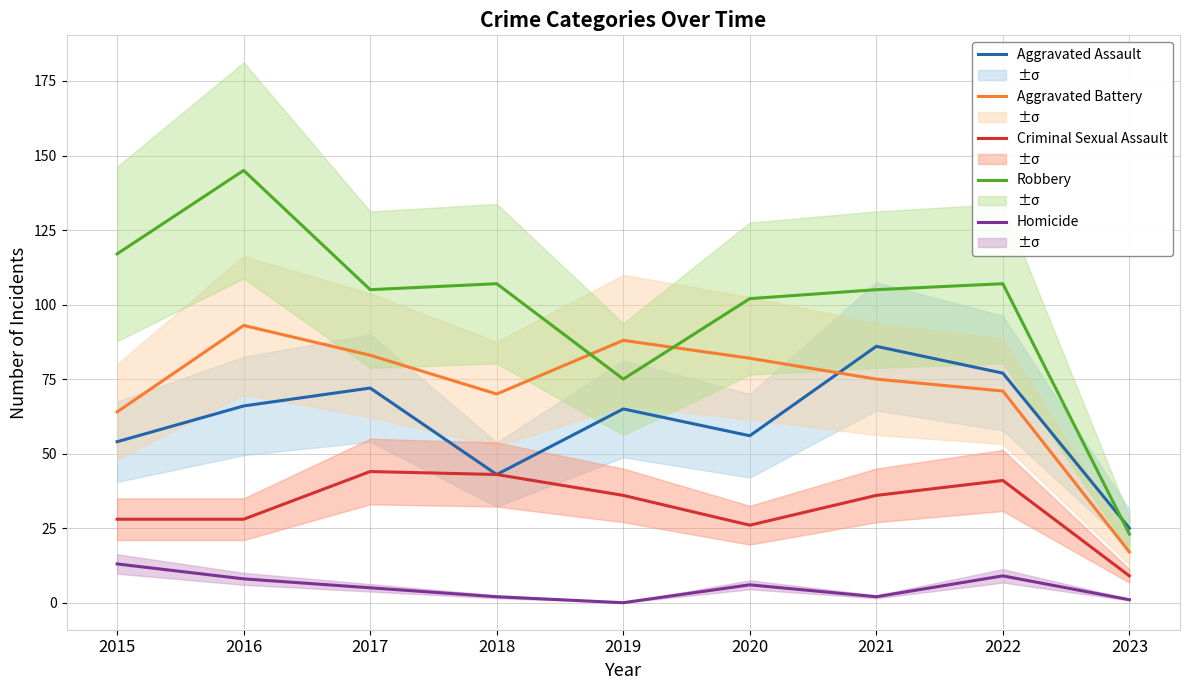

Reading left to right, what are all the values shown in this chart?

Aggravated Assault: 2015=54	2016=66	2017=72	2018=43	2019=65	2020=56	2021=86	2022=77	2023=25
Aggravated Battery: 2015=64	2016=93	2017=83	2018=70	2019=88	2020=82	2021=75	2022=71	2023=17
Criminal Sexual Assault: 2015=28	2016=28	2017=44	2018=43	2019=36	2020=26	2021=36	2022=41	2023=9
Robbery: 2015=117	2016=145	2017=105	2018=107	2019=75	2020=102	2021=105	2022=107	2023=23
Homicide: 2015=13	2016=8	2017=5	2018=2	2019=0	2020=6	2021=2	2022=9	2023=1